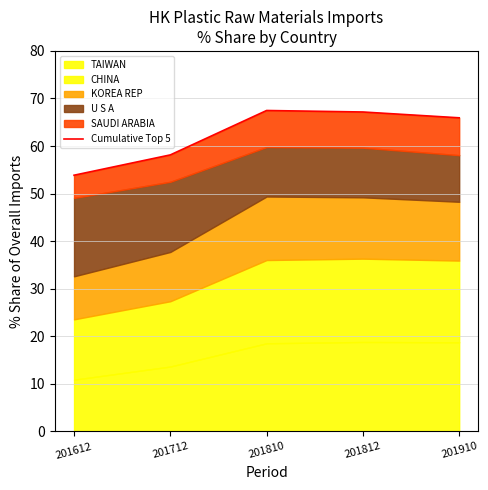

At which category does the data reach its first local peak?

201810